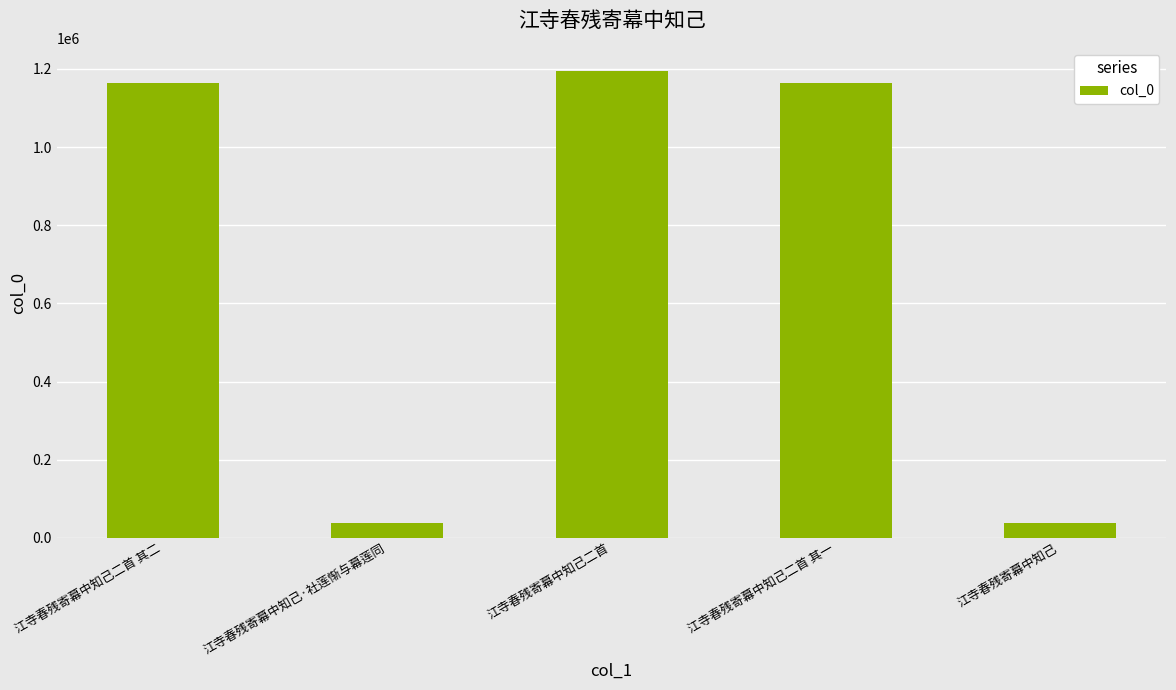

Read the value at 江寺春残寄幕中知己二首 其一, to the nearest 50.

1163100